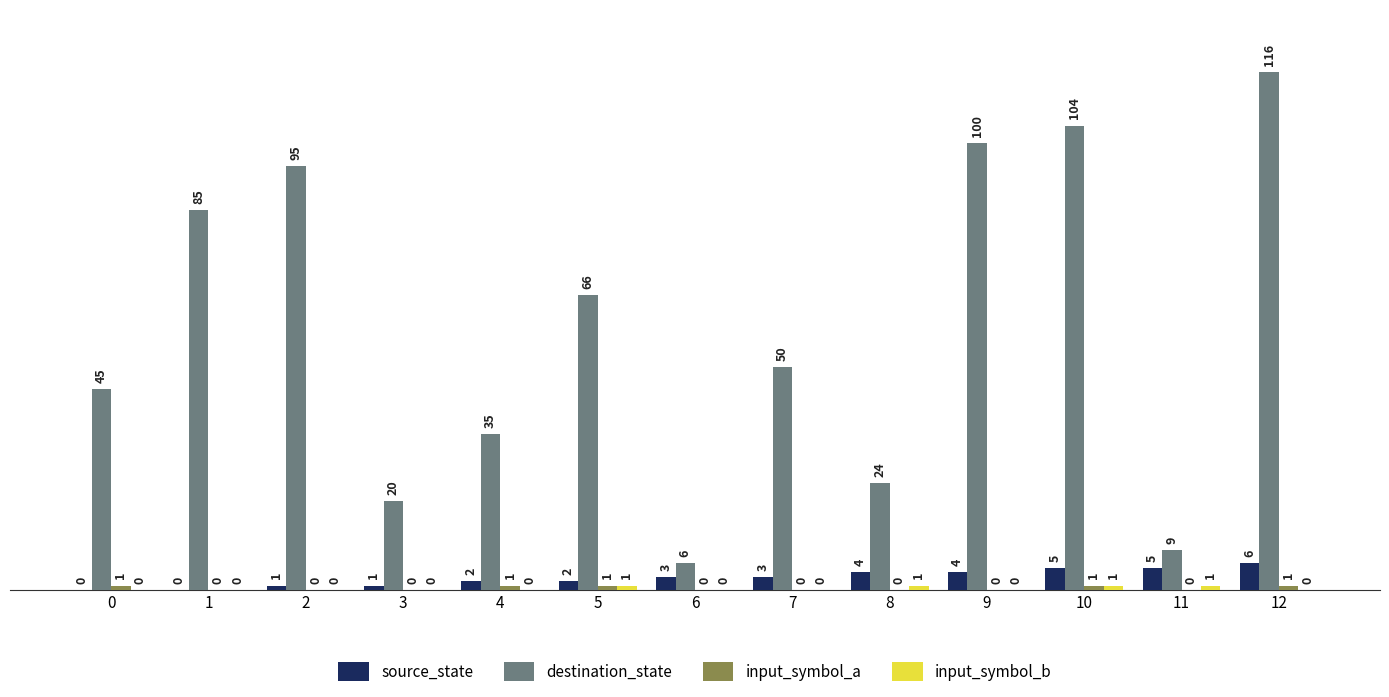

Between 4 and 5, which series saw the biggest shift?

destination_state